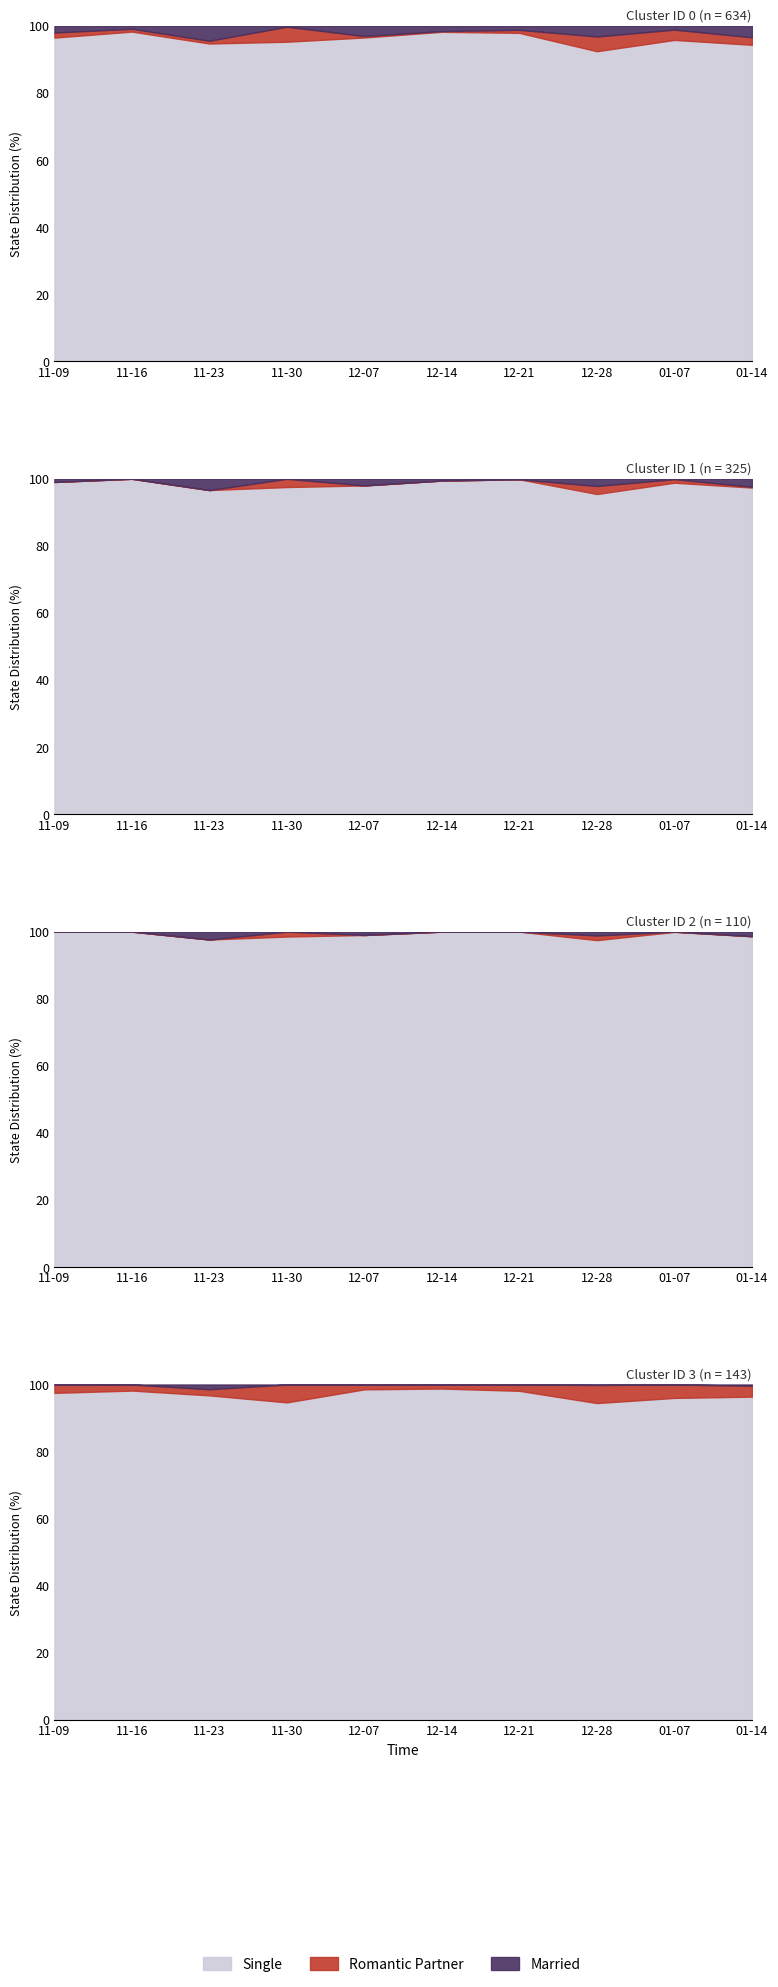

What is the value of the Romantic Partner point at the 5th from the left?

100.0